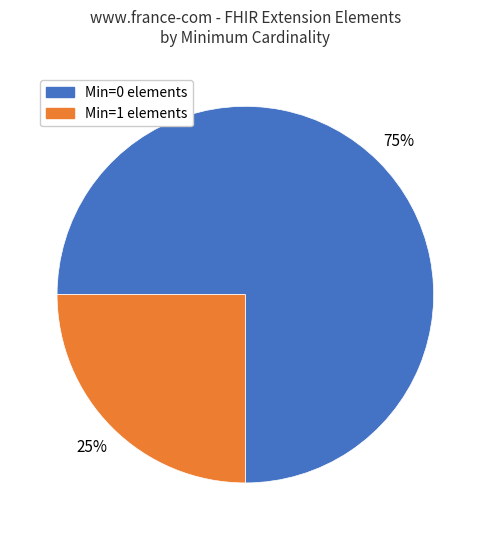

How many slices are in this pie chart?

2